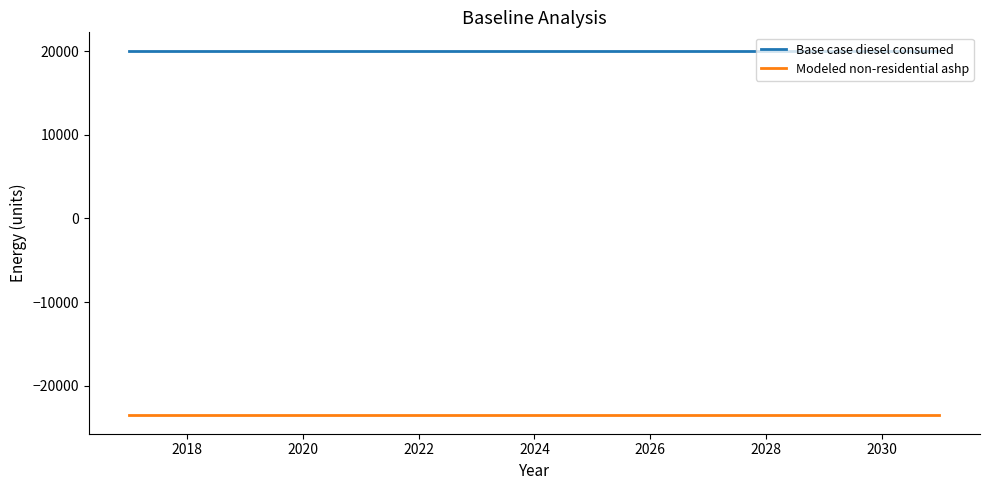

What is the greatest value displayed?

20055.2